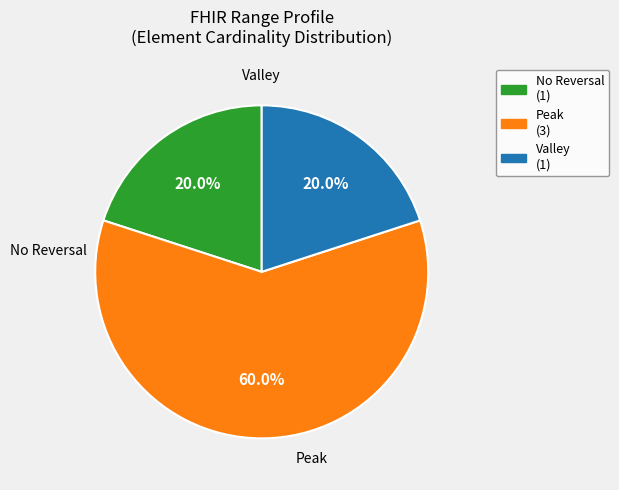

To the nearest percent, what is the average slice percentage?

33%